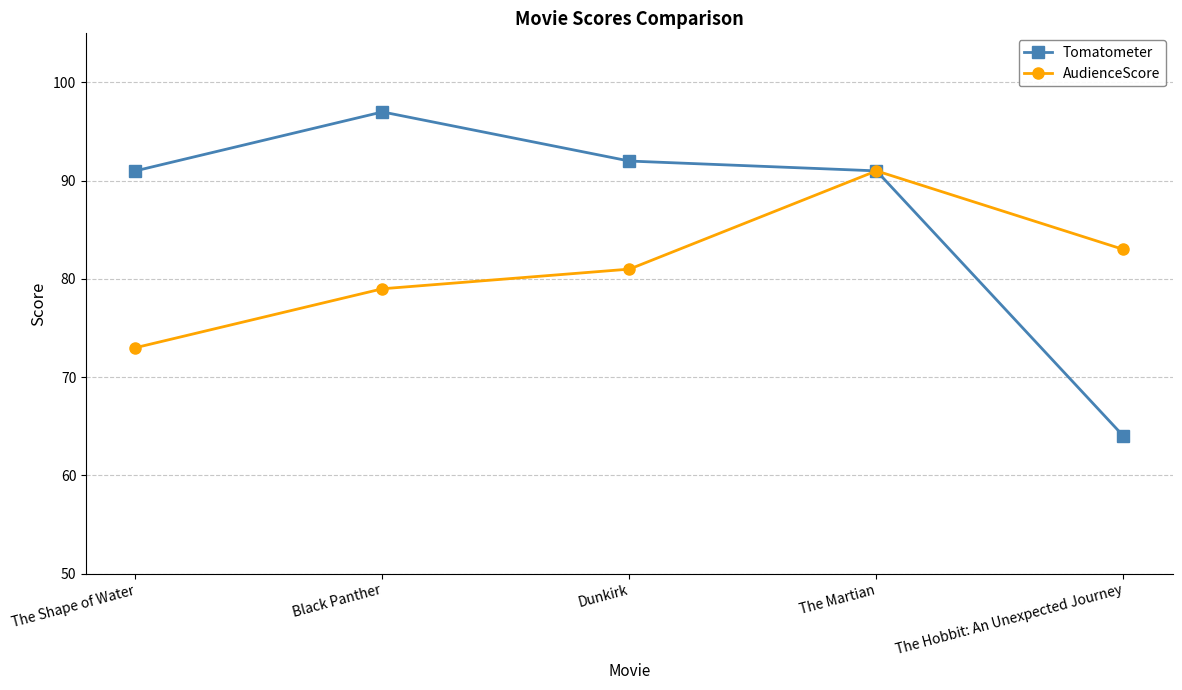

What is the lowest value of the AudienceScore series?

73